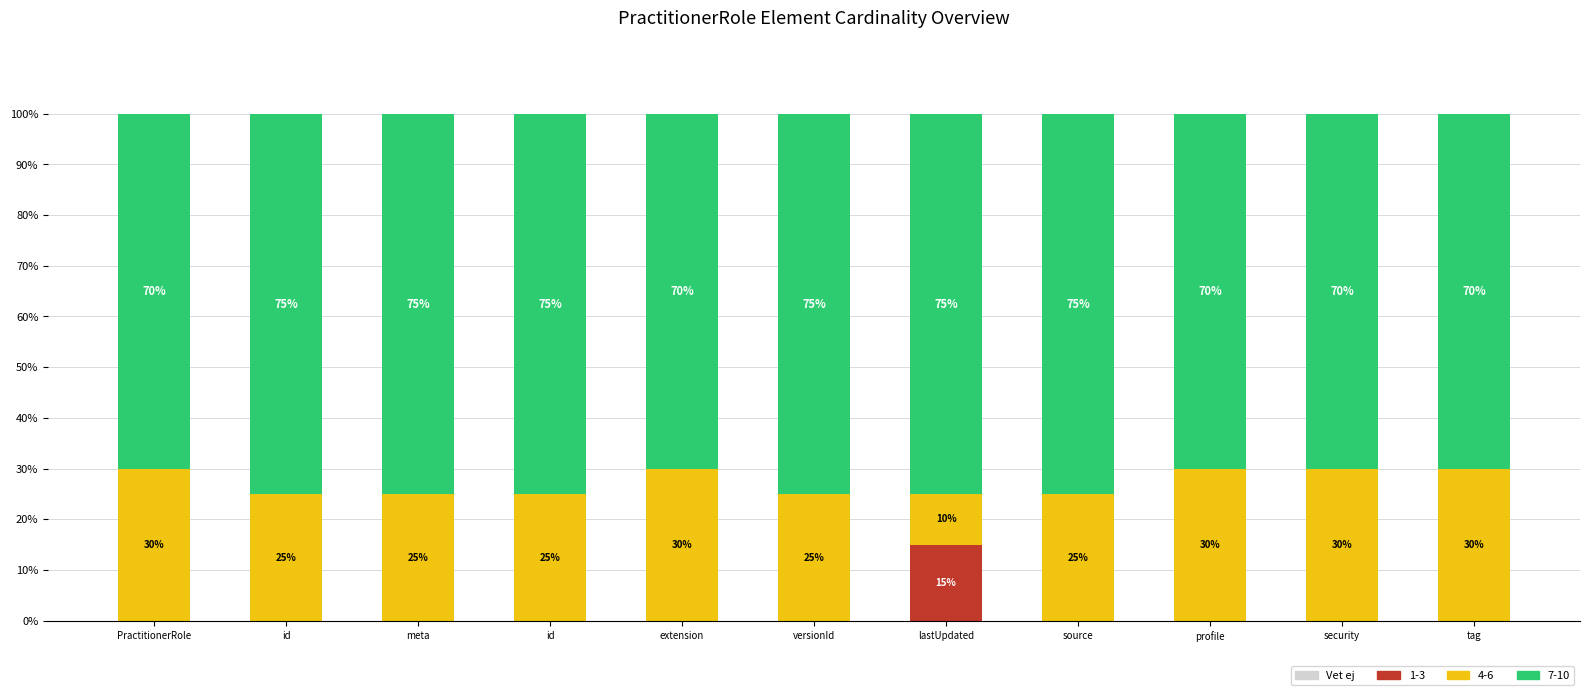

Count the number of data series in this chart.

3